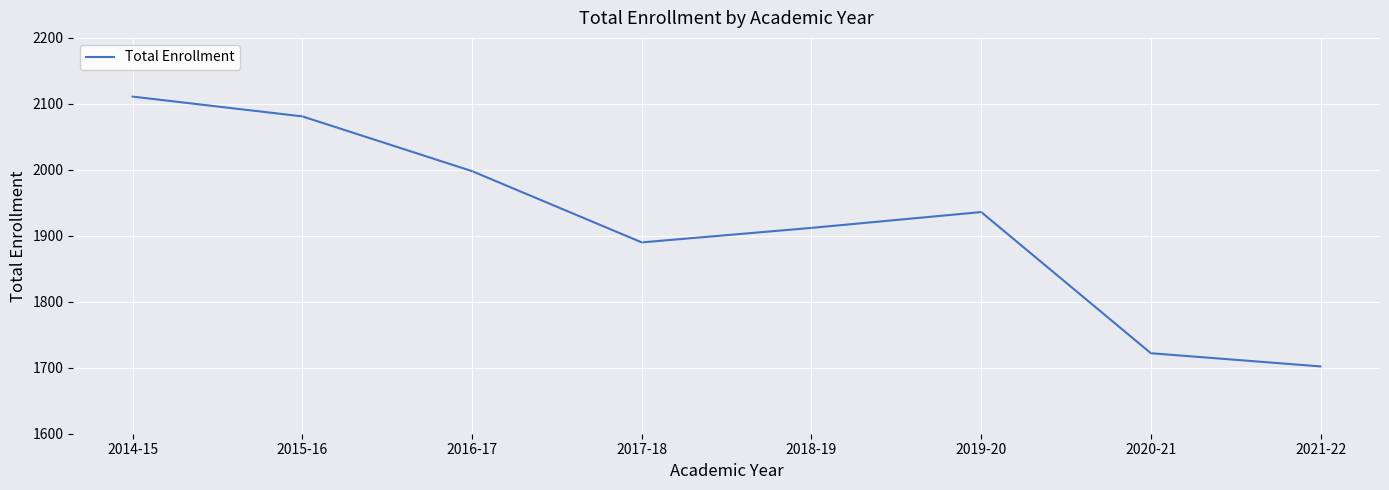

Reading right to left, what are all the values shown in this chart?

2021-22=1702	2020-21=1722	2019-20=1936	2018-19=1912	2017-18=1890	2016-17=1998	2015-16=2081	2014-15=2111